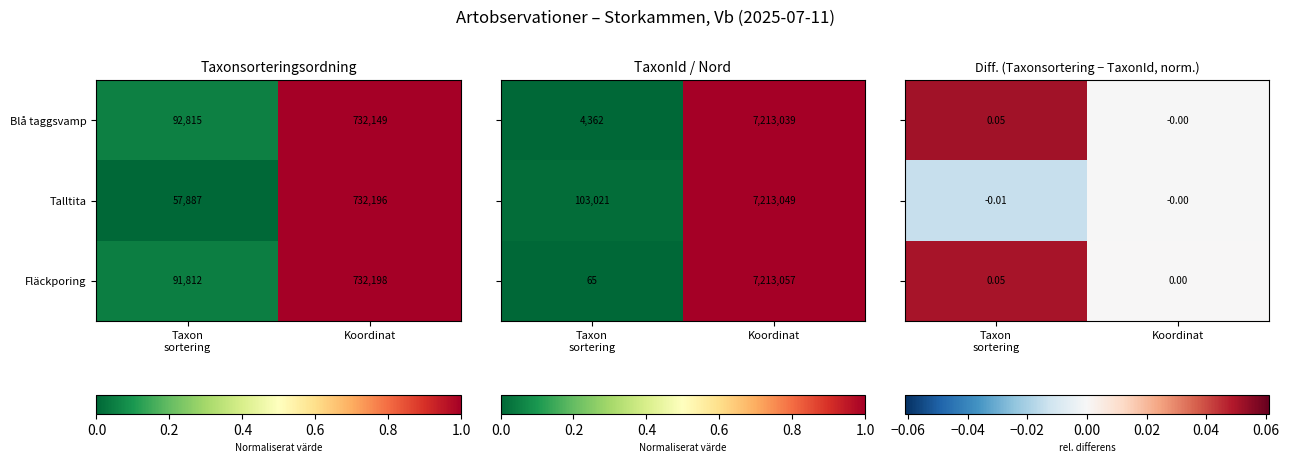

What is the average value of the Talltita series?

395042